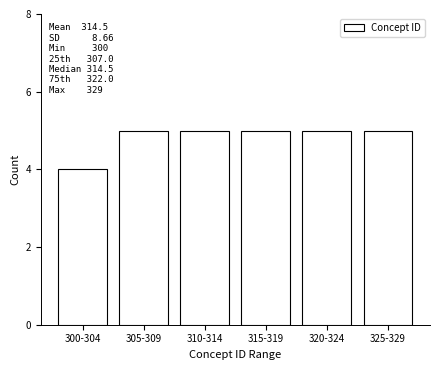

Reading left to right, list all the values displayed in this chart.

300-304=4	305-309=5	310-314=5	315-319=5	320-324=5	325-329=5